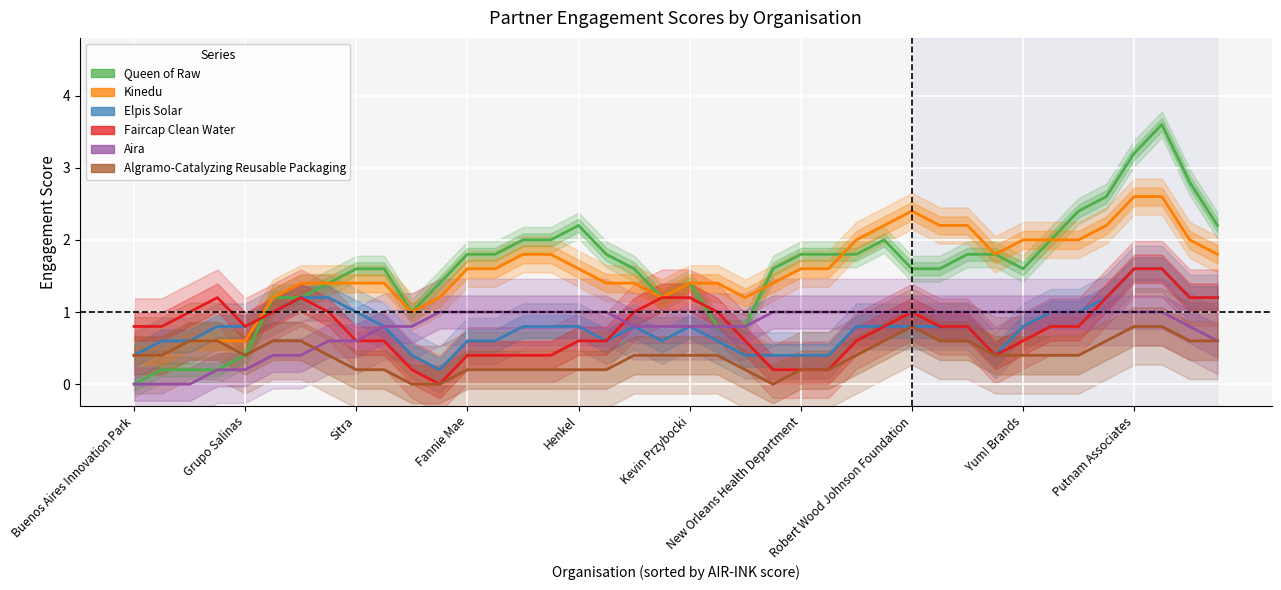

True or false: Algramo-Catalyzing Reusable Packaging and Kinedu intersect in this chart.

False